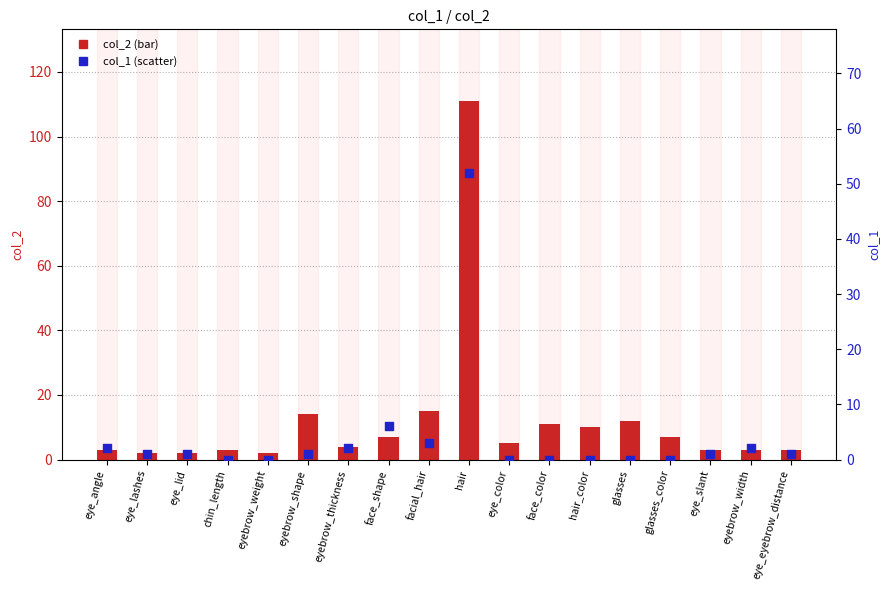

Which series has the largest Y range (max minus min)?

col_2